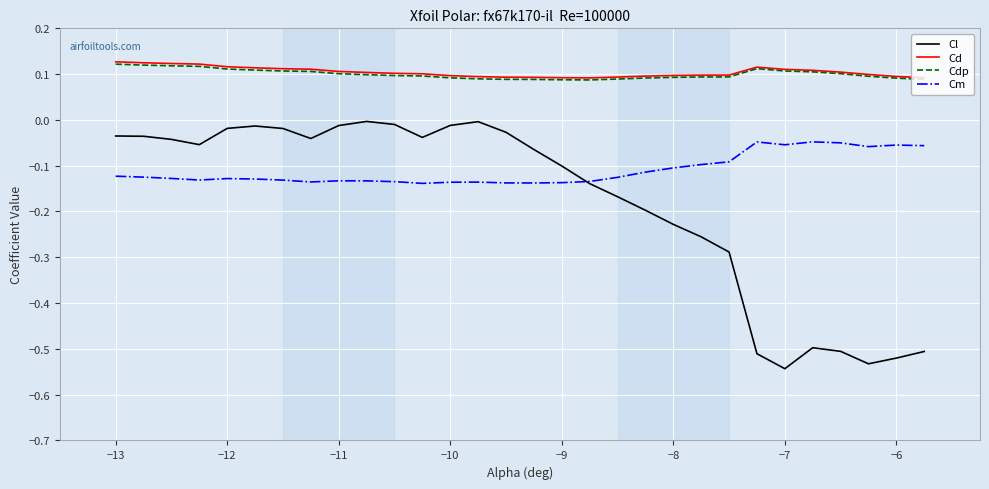

True or false: Cl and Cdp cross at least once.

False